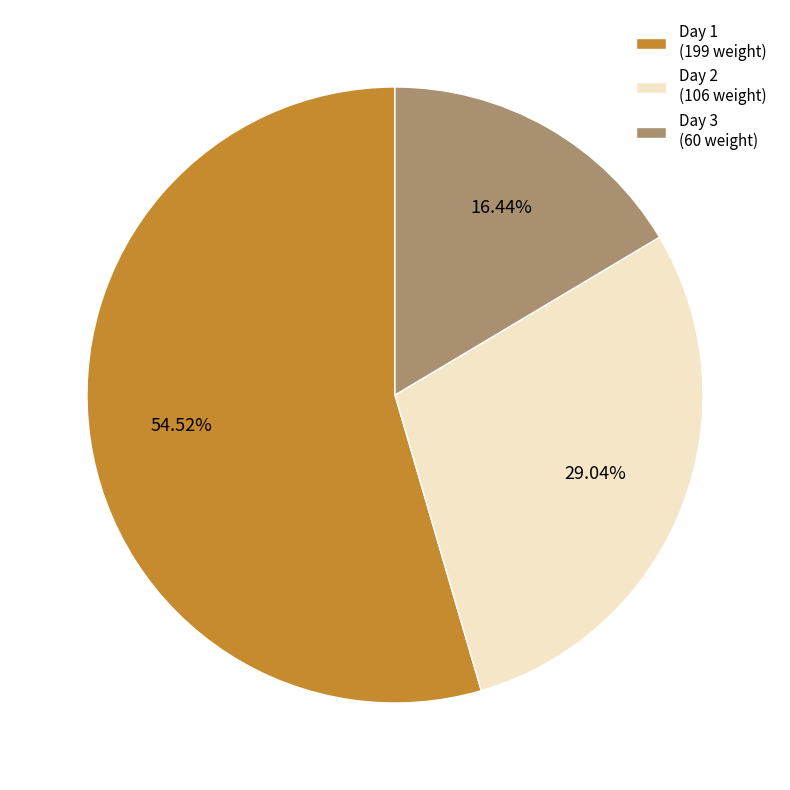

Count the number of slices in the pie.

3